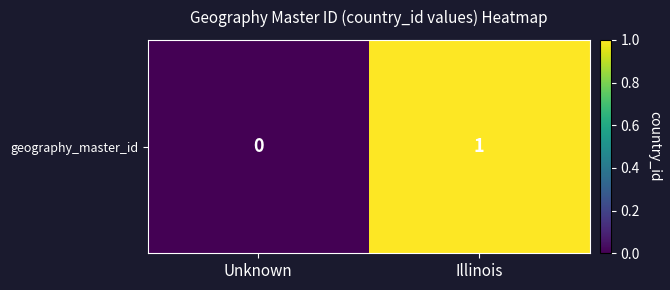

Rank the categories by value from lowest to highest.

Unknown, Illinois